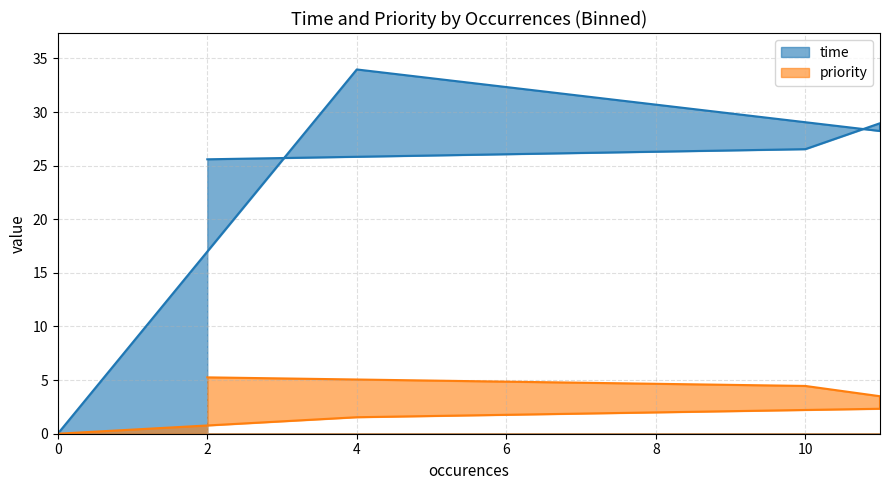

At which category does the chart reach its peak across all series?

4